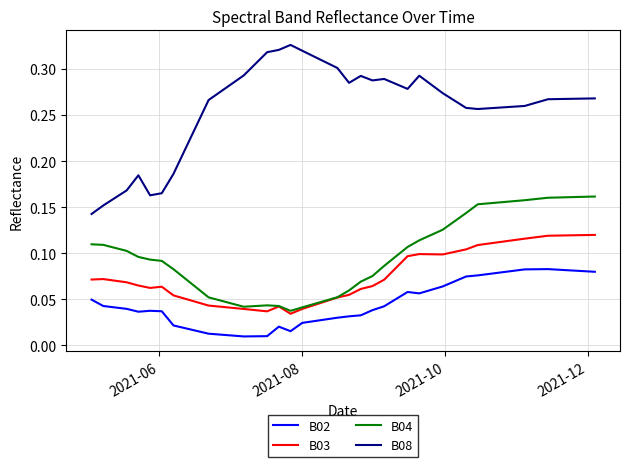

At how many categories does at least one series exceed 0?

40